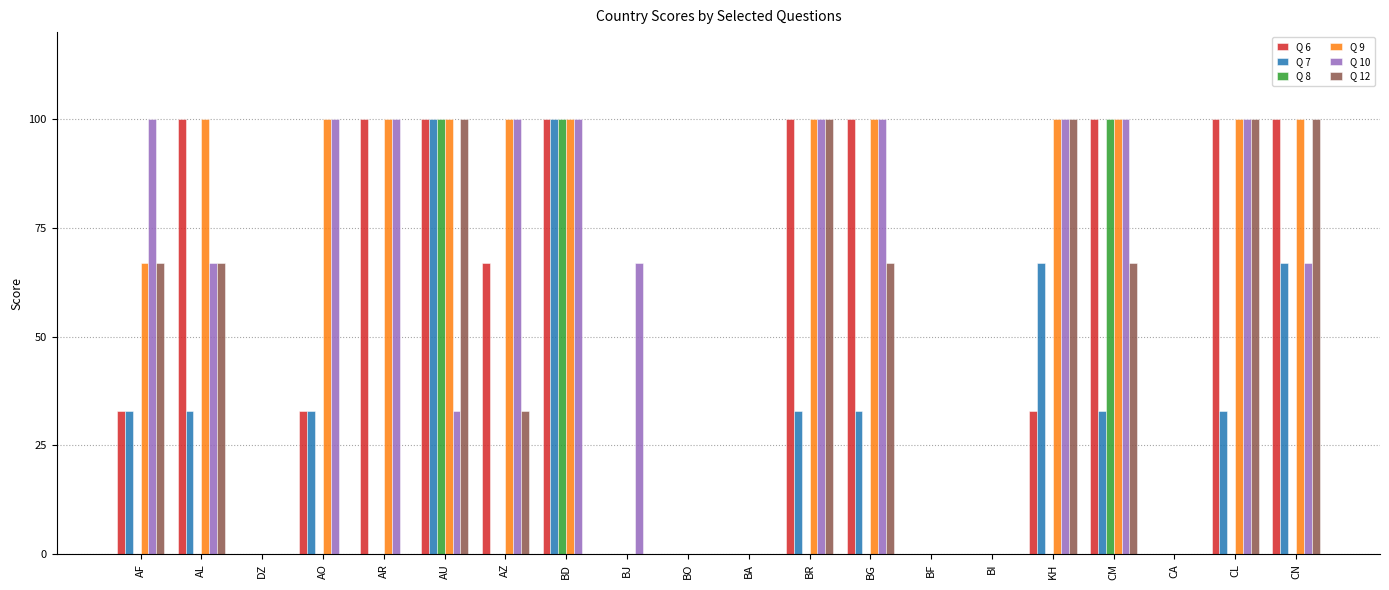

What are all the series names shown in the legend?

Q 6, Q 7, Q 8, Q 9, Q 10, Q 12